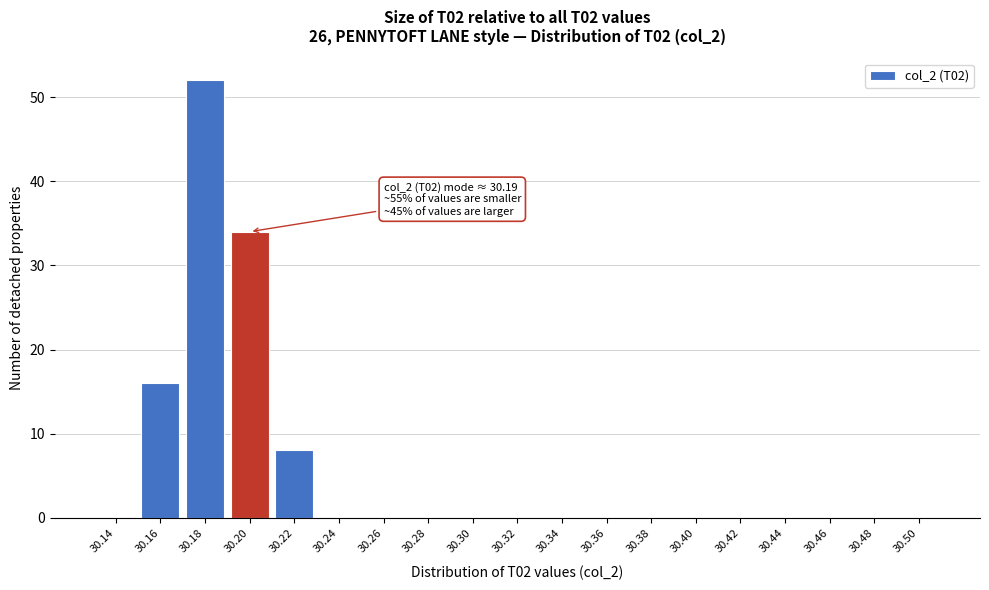

Reading left to right, what are all the values shown in this chart?

30.14=0	30.16=16	30.18=52	30.20=34	30.22=8	30.24=0	30.26=0	30.28=0	30.30=0	30.32=0	30.34=0	30.36=0	30.38=0	30.40=0	30.42=0	30.44=0	30.46=0	30.48=0	30.50=0